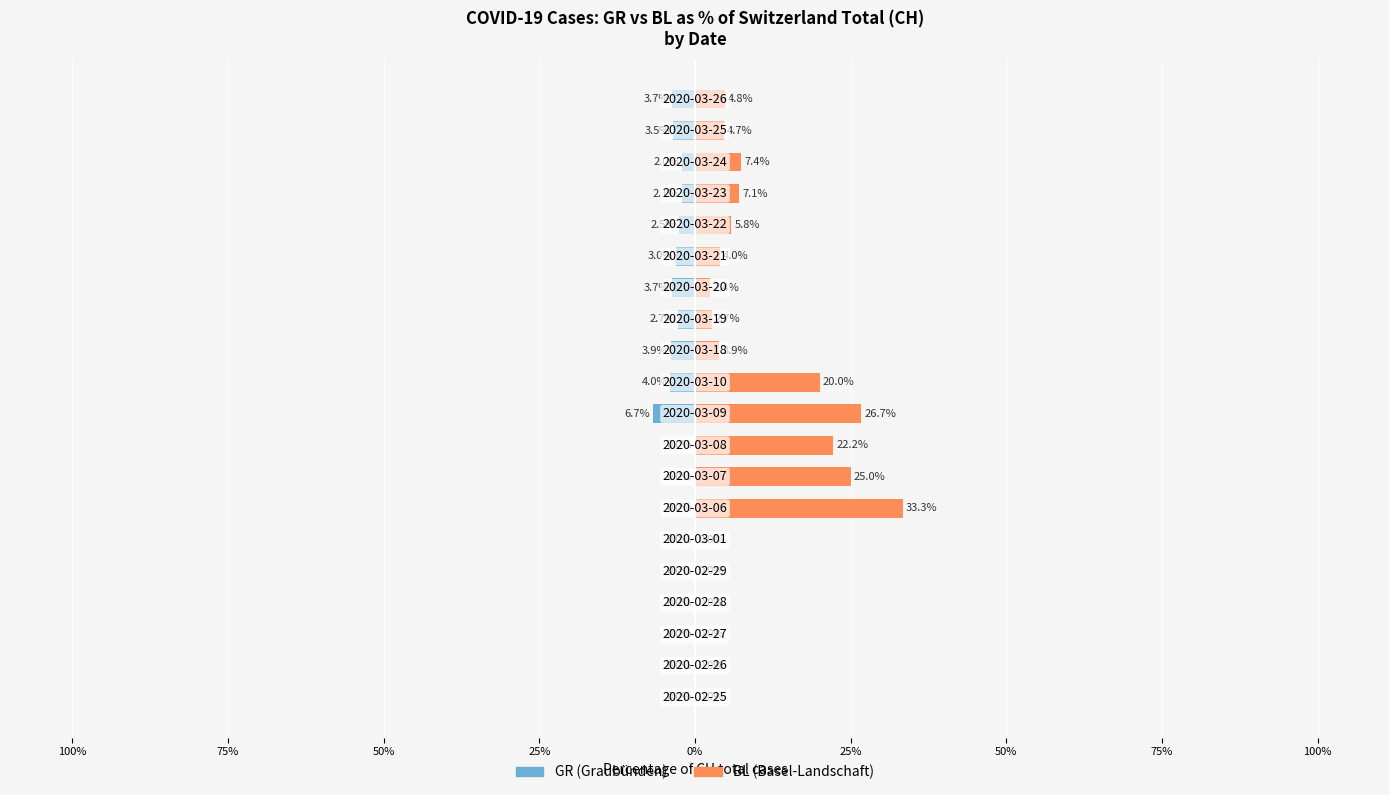

What is the difference between the maximum and minimum values in the GR series?

6.7